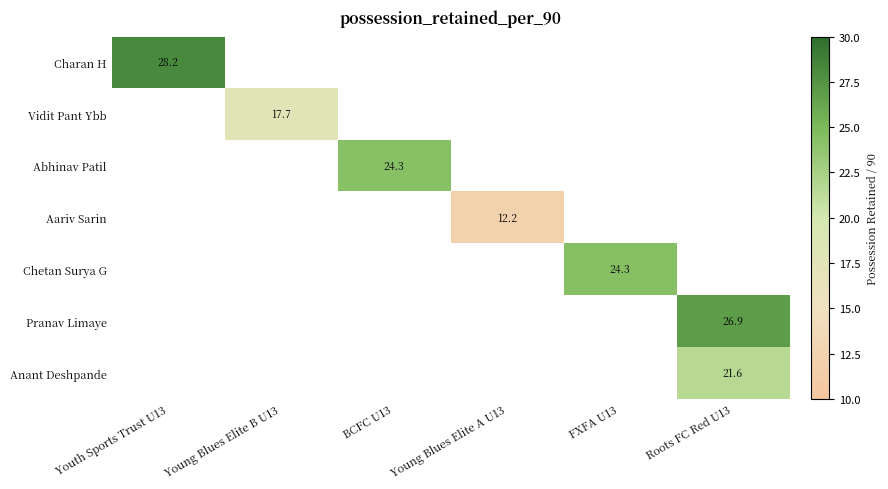

True or false: Abhinav Patil has a value of 13.2 at BCFC U13.

False